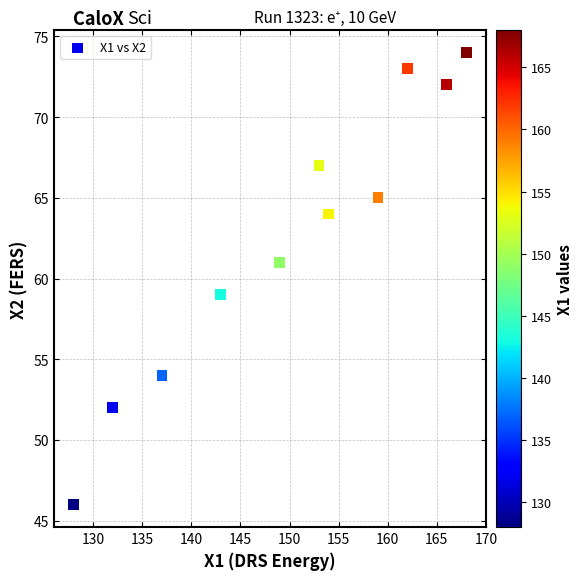

What is the range of X values (max minus min)?

40